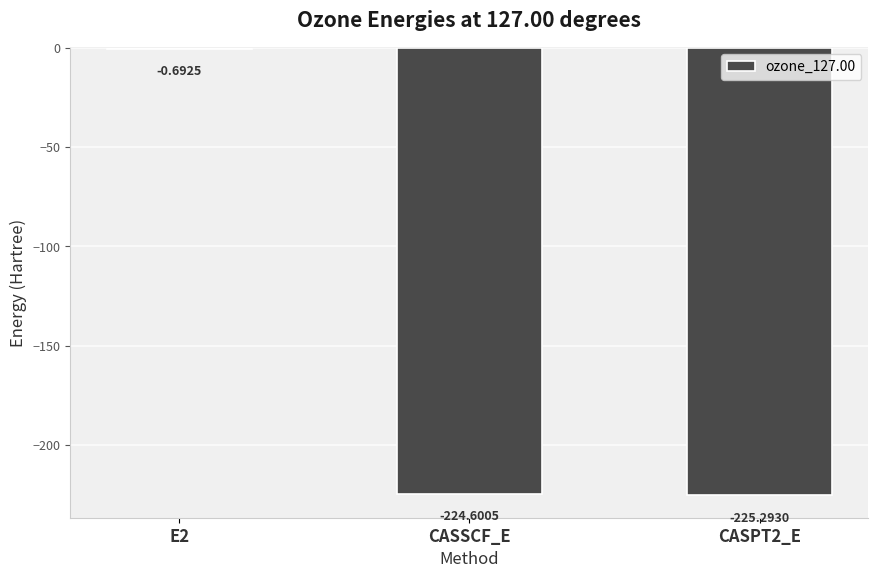

What is the difference between the values at E2 and CASPT2_E?

224.6